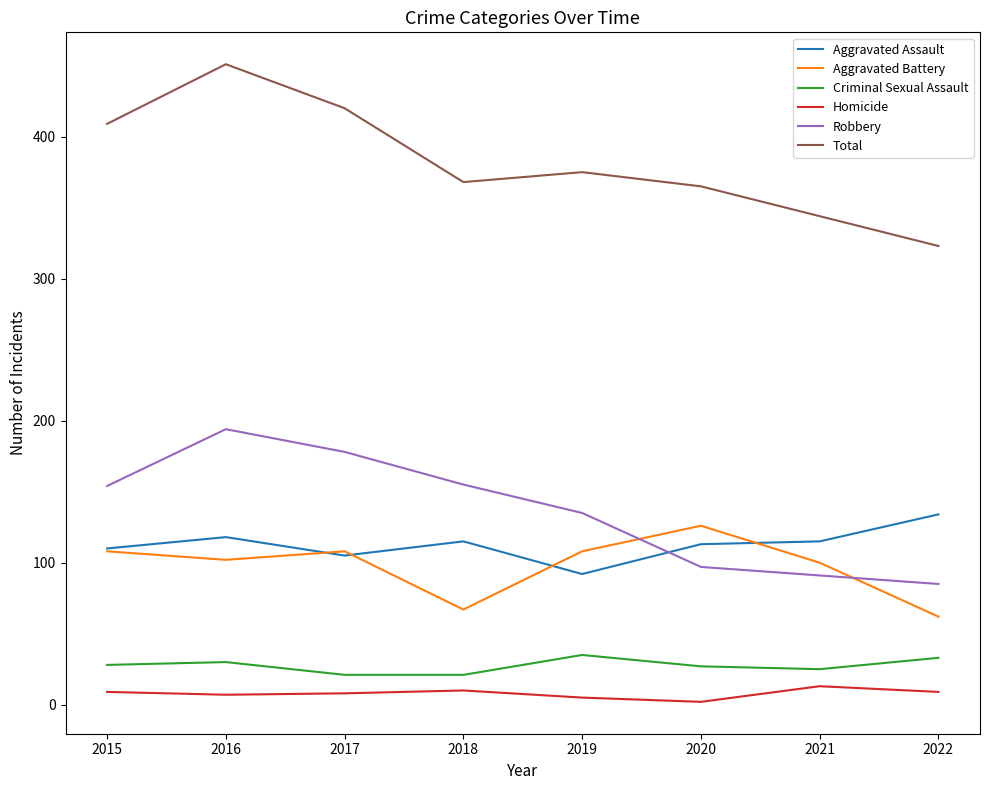

True or false: Homicide and Robbery cross at least once.

False